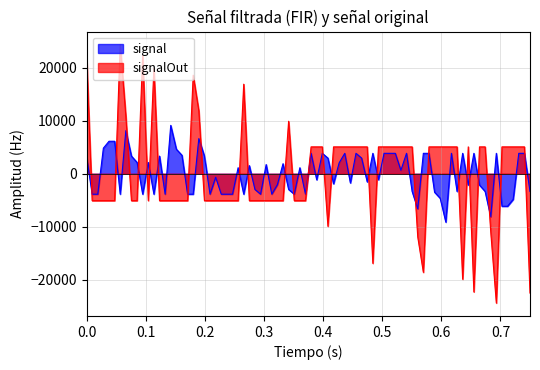

What is the smallest value displayed?

-24420.0